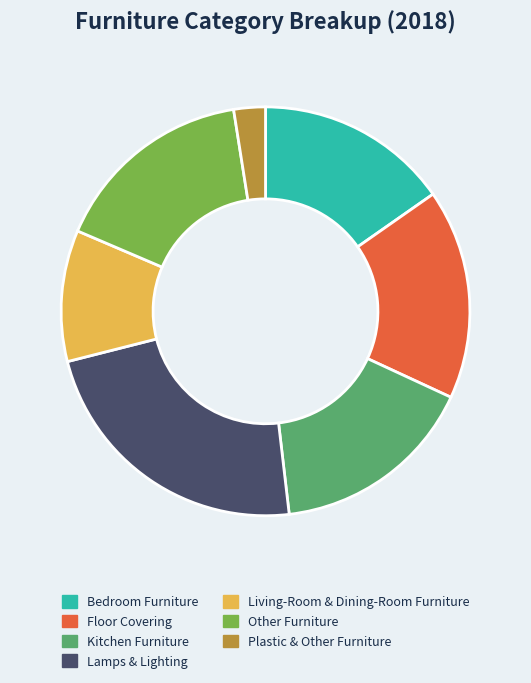

Which has a higher value, Kitchen Furniture or Bedroom Furniture?

Kitchen Furniture